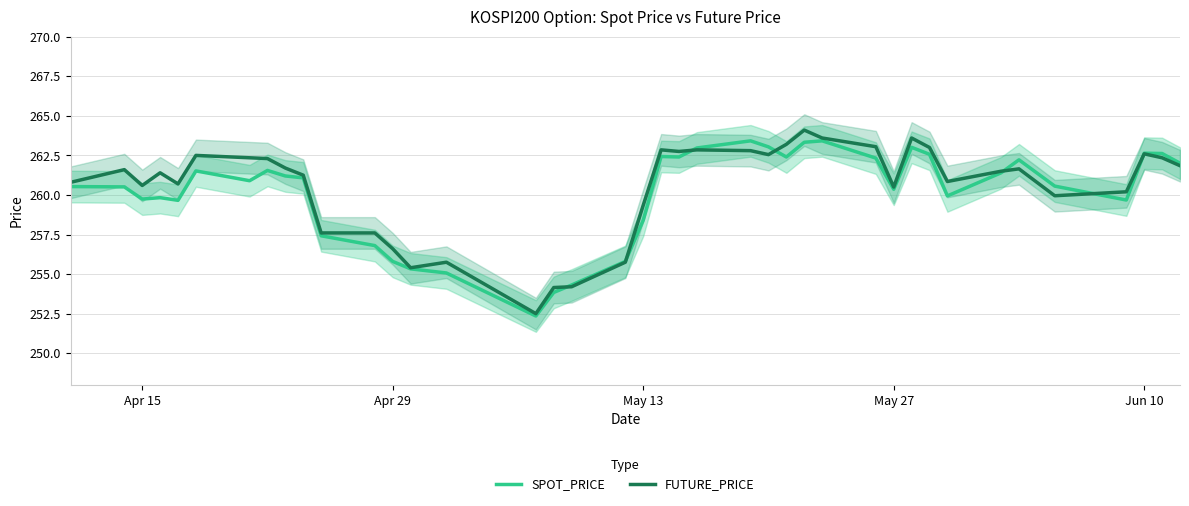

What is the maximum value for SPOT_PRICE?

263.4